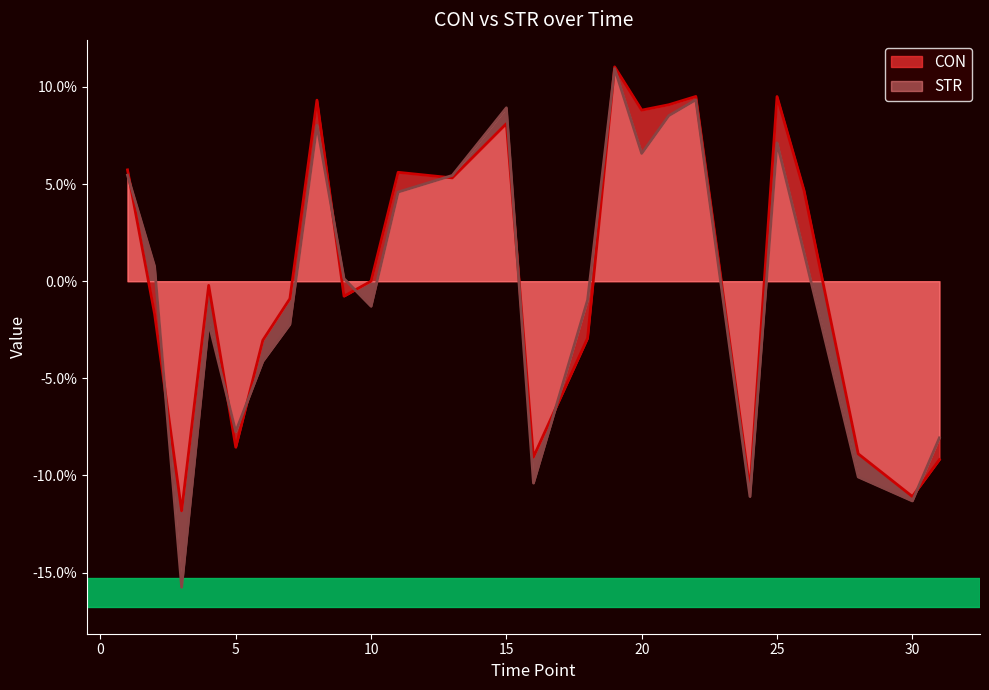

How many data points in CON are above 0?

12